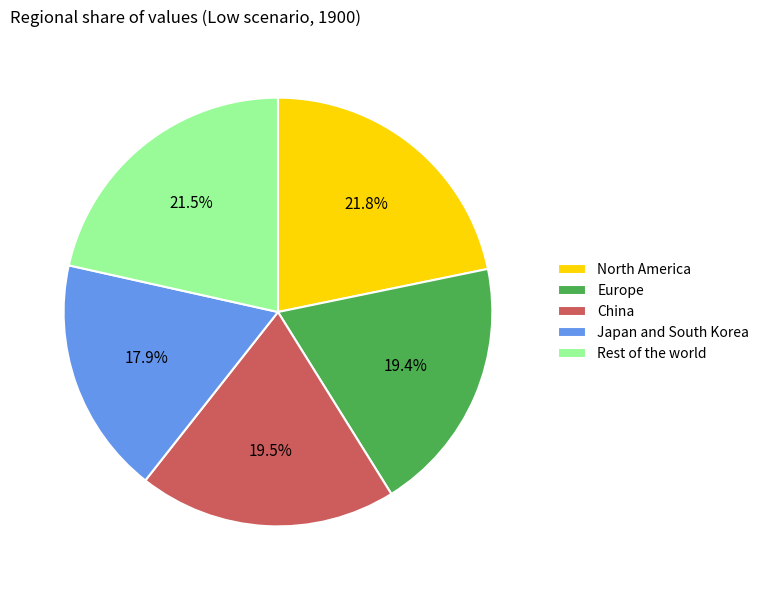

Is there any slice that represents more than half of the pie?

No